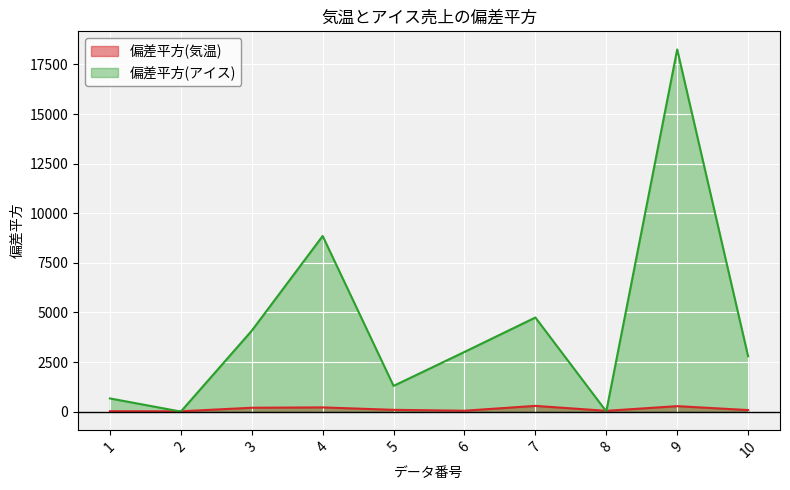

What is the difference between the highest and lowest values at 10?

2713.8